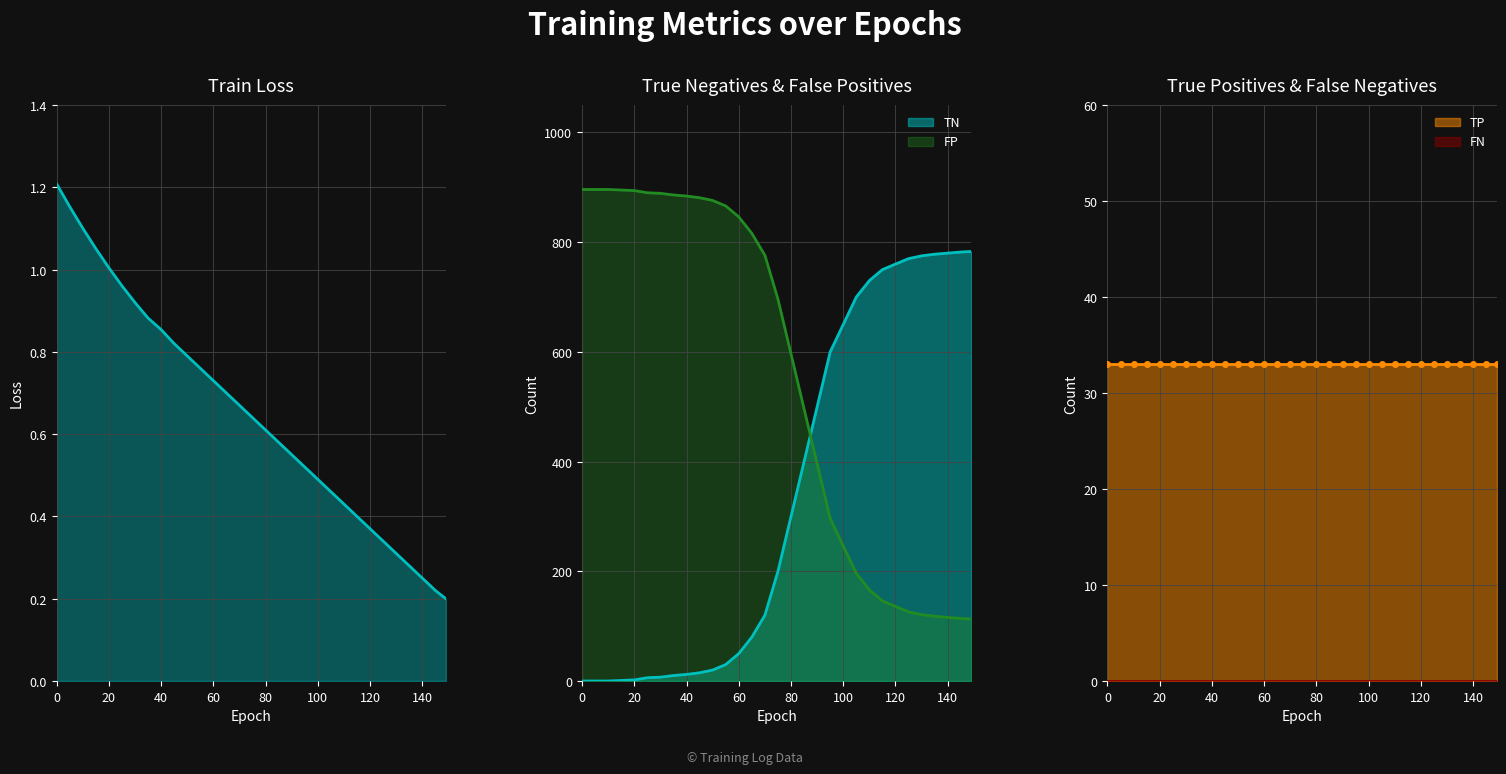

What is the spread (max minus min) of values at 90?

499.4